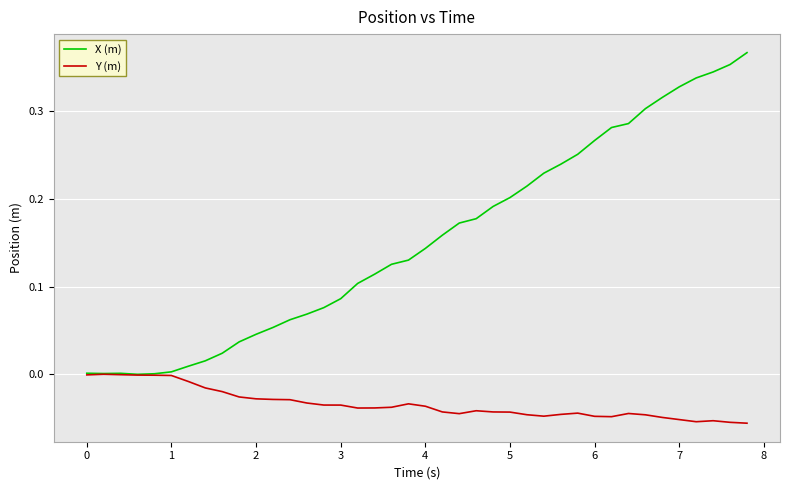

List the series in order of their peak value, highest first.

X (m), Y (m)